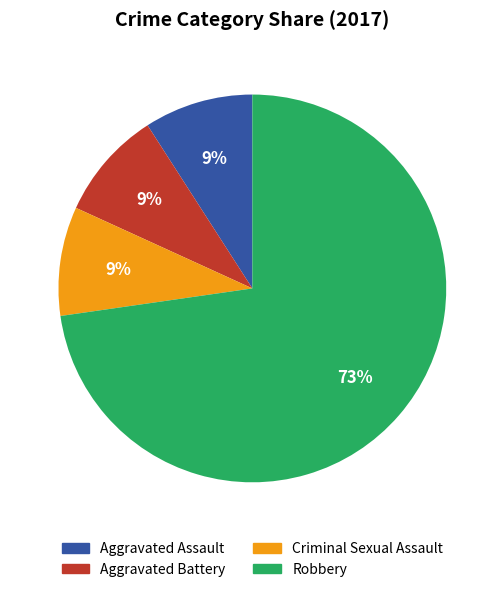

Is it true that Aggravated Battery is 22% of the pie?

False